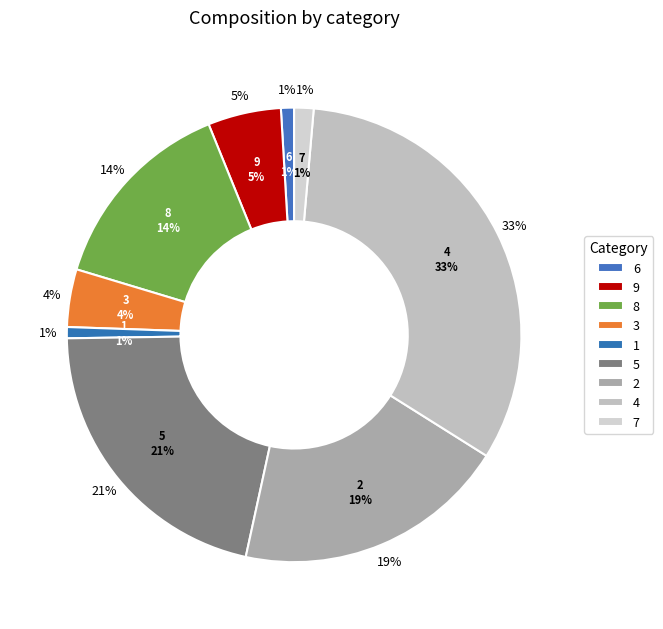

What is the smallest slice in the pie chart?

1